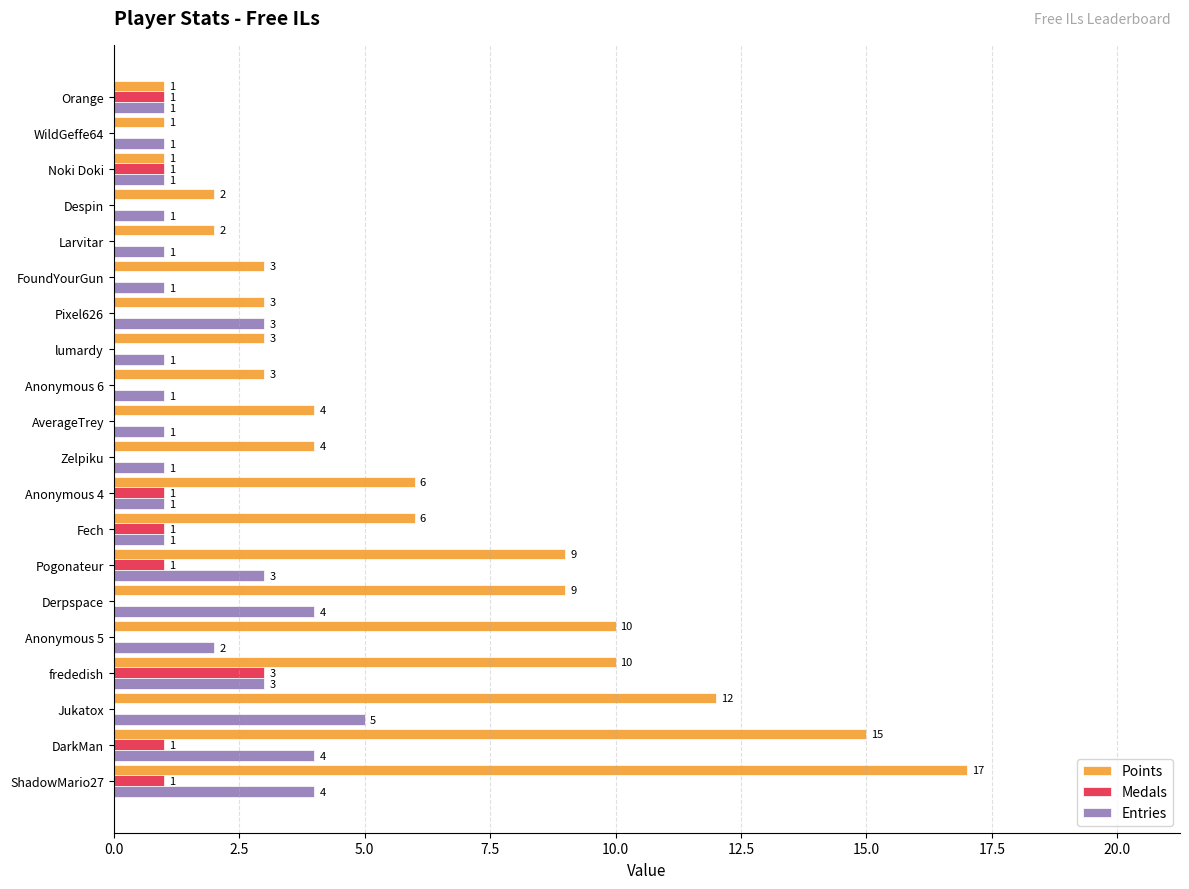

The value of Medals at Larvitar is 0. True or false?

True